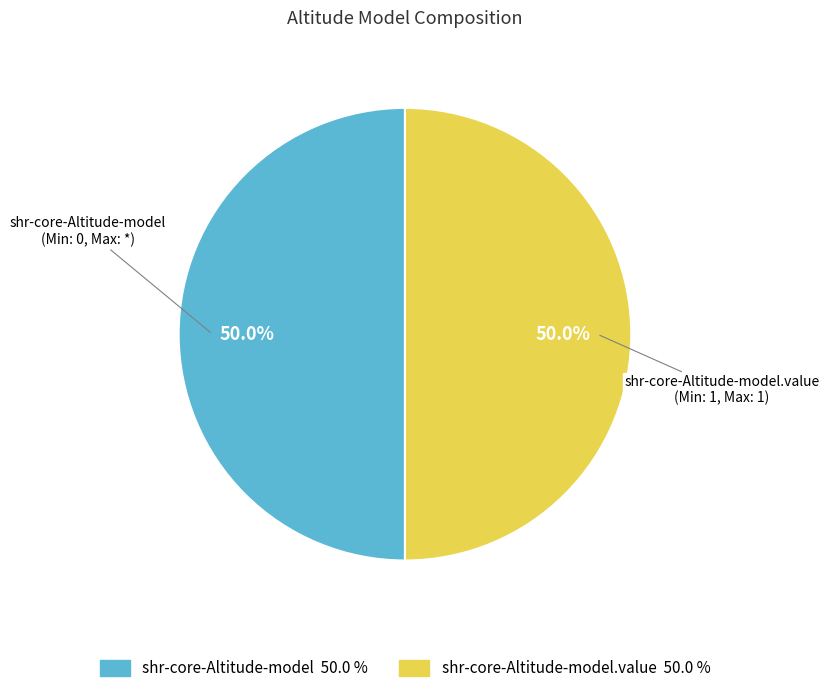

What is the ratio of the value at shr-core-Altitude-model to the value at shr-core-Altitude-model.value?

1.0